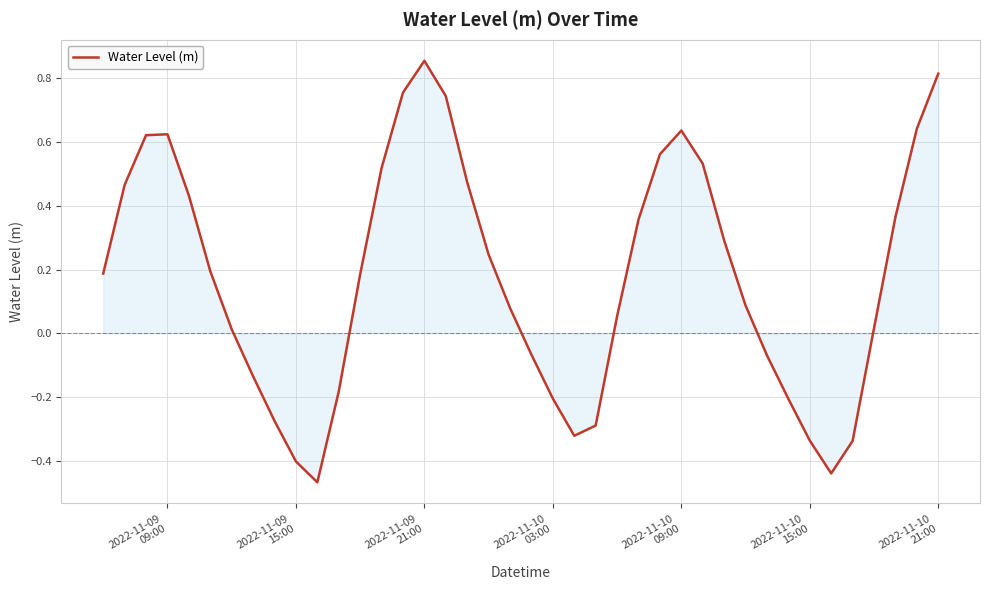

What is the difference between the second highest and second lowest values?

1.3